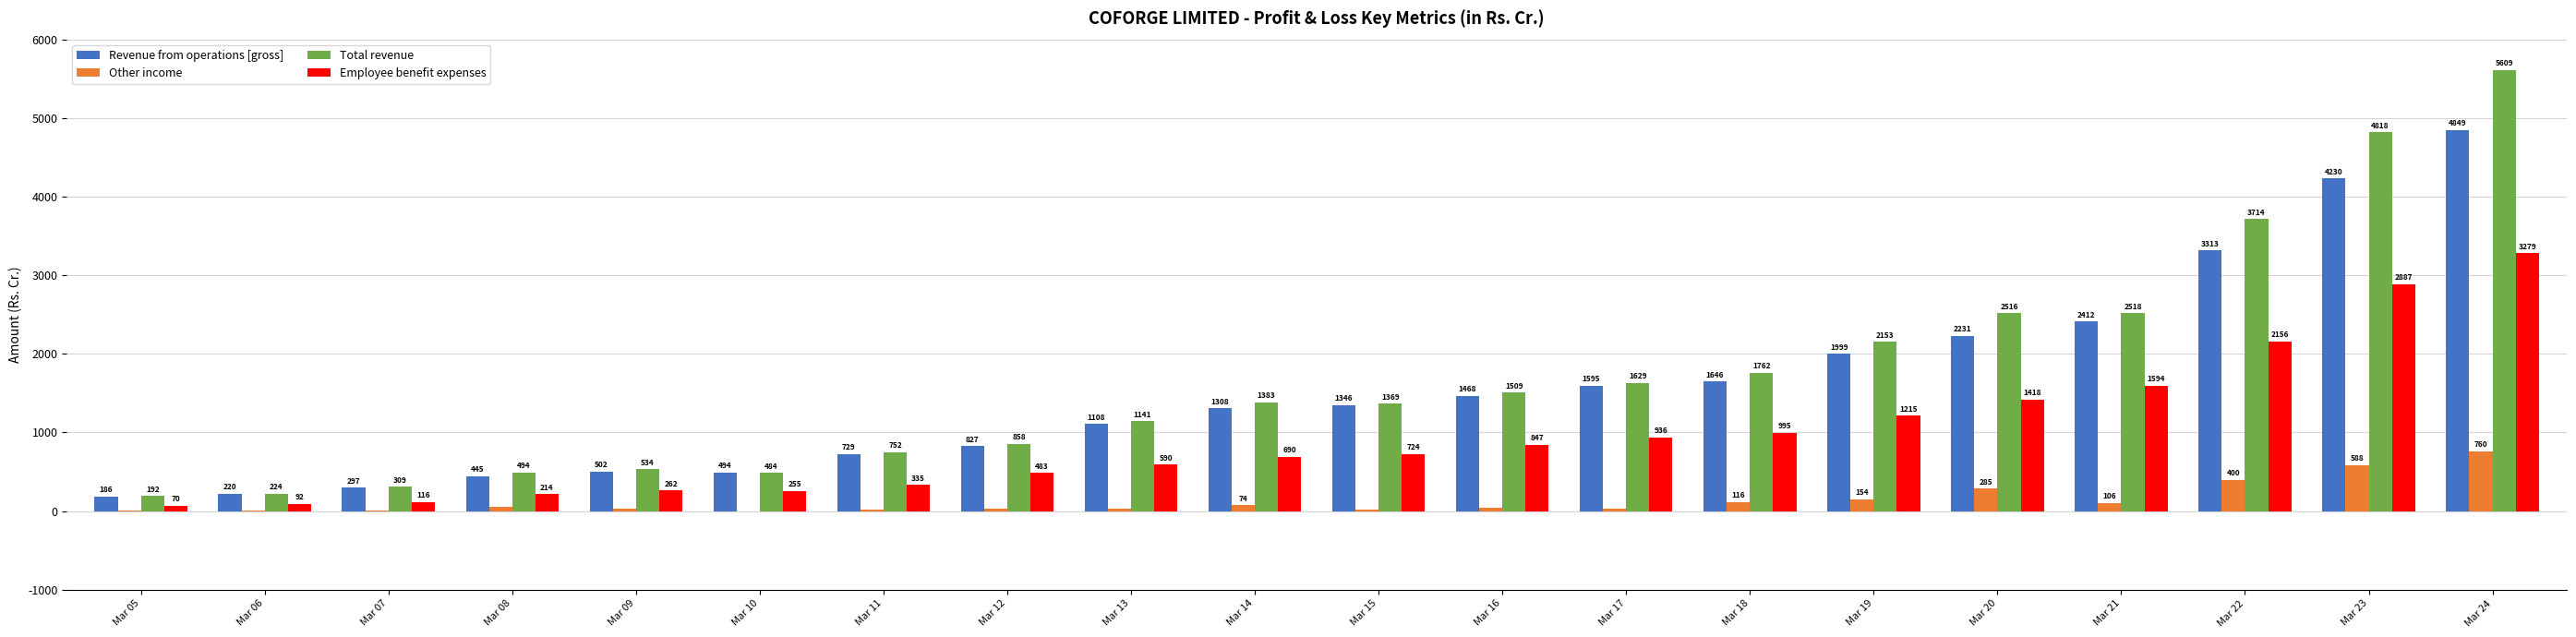

How many data points does each series have?

20